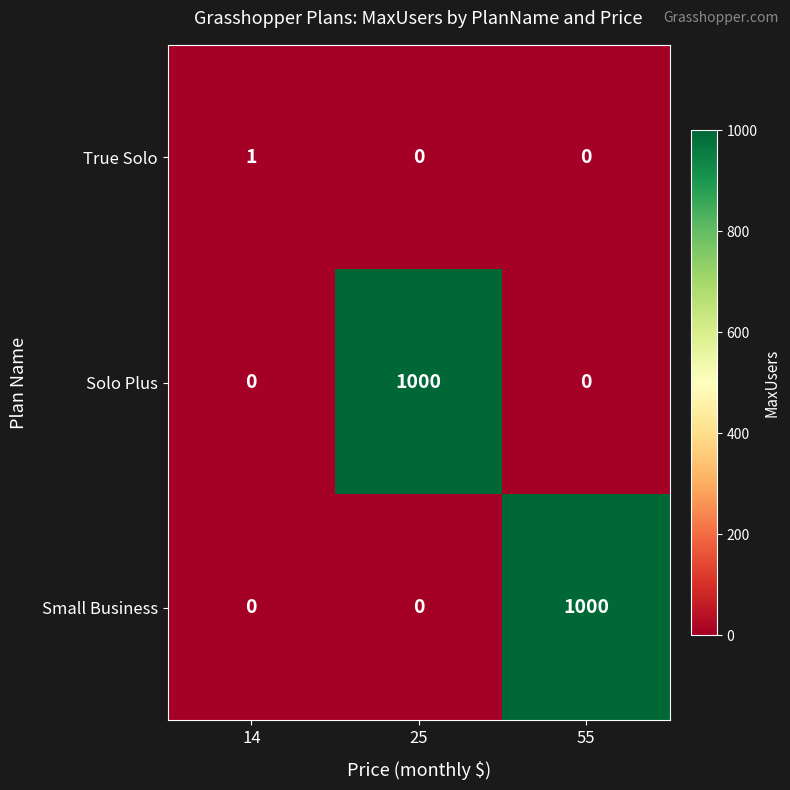

What is the difference between the maximum and minimum values in the Solo Plus series?

1000